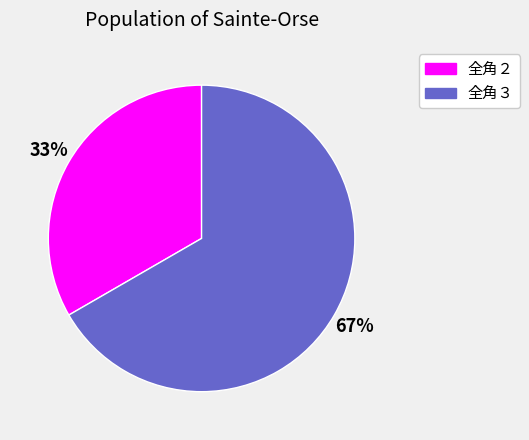

Does any single category account for the majority?

Yes